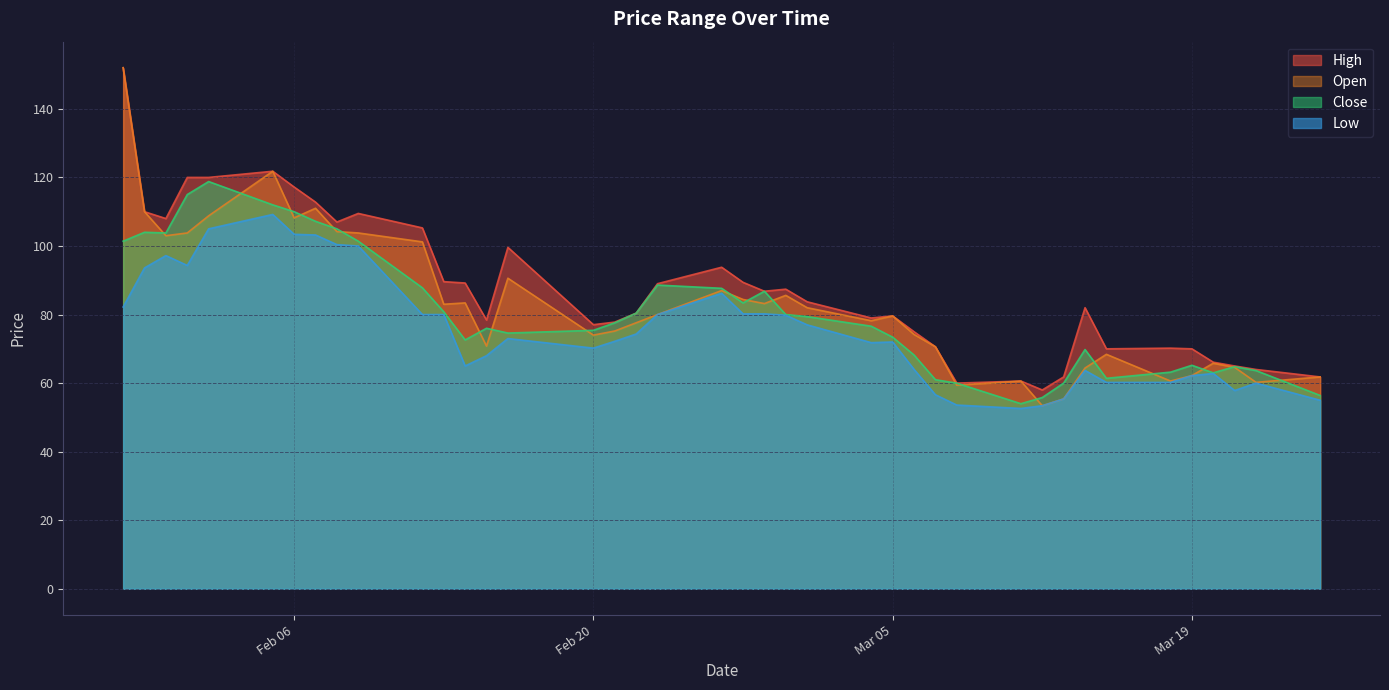

True or false: high and open intersect in this chart.

False